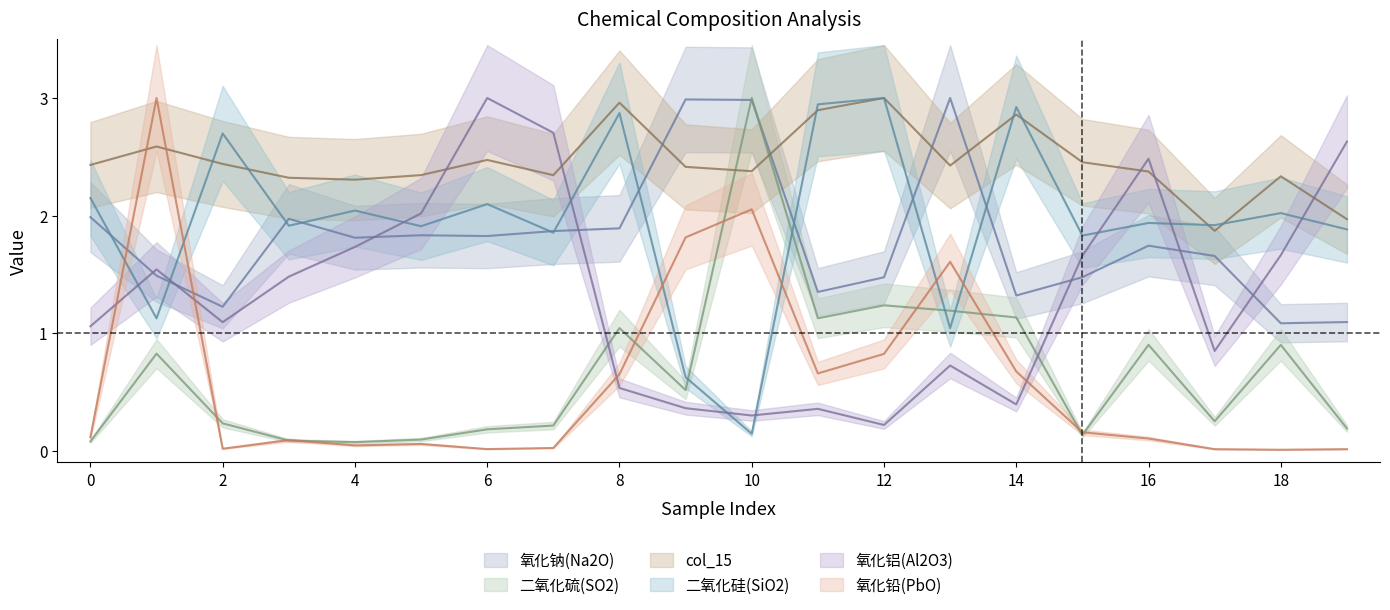

Between 3 and 11, which series saw the biggest shift?

氧化铝(Al2O3)